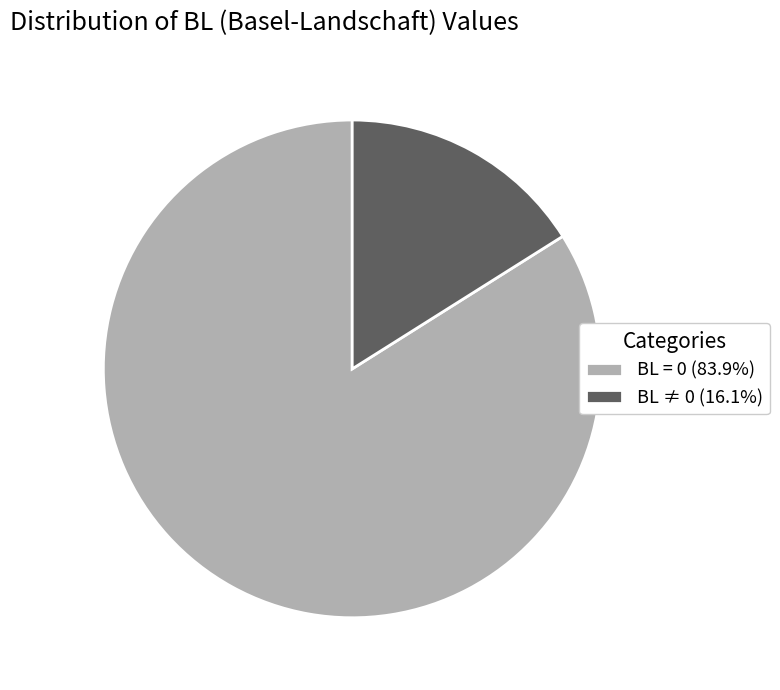

Is the sum of BL = 0 (83.9%) and BL ≠ 0 (16.1%) greater than half?

Yes